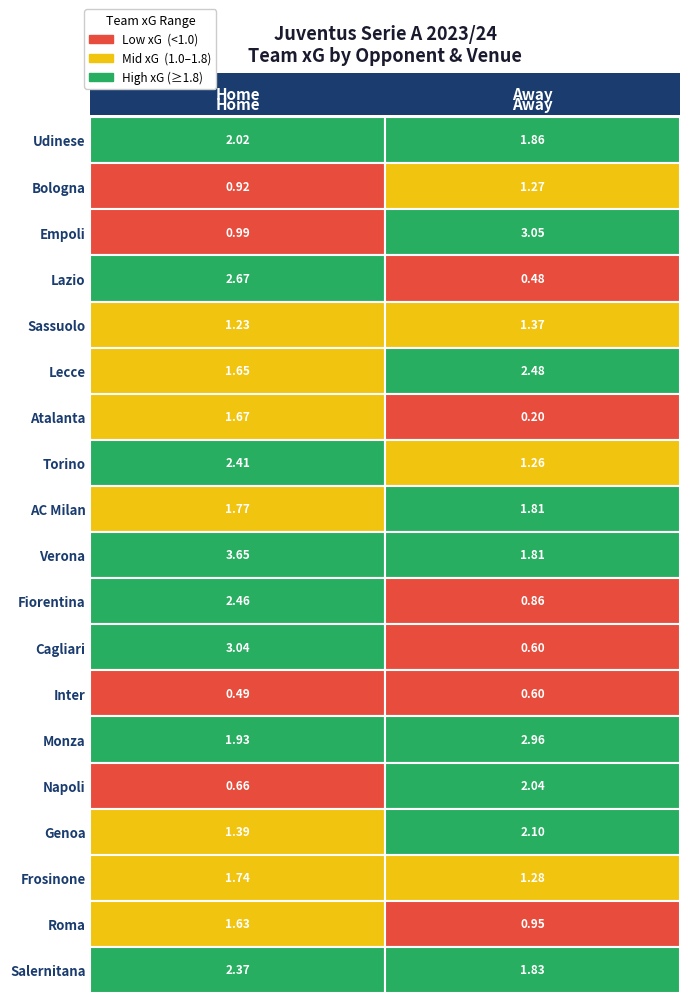

What is the spread (max minus min) of values at 0?

3.4